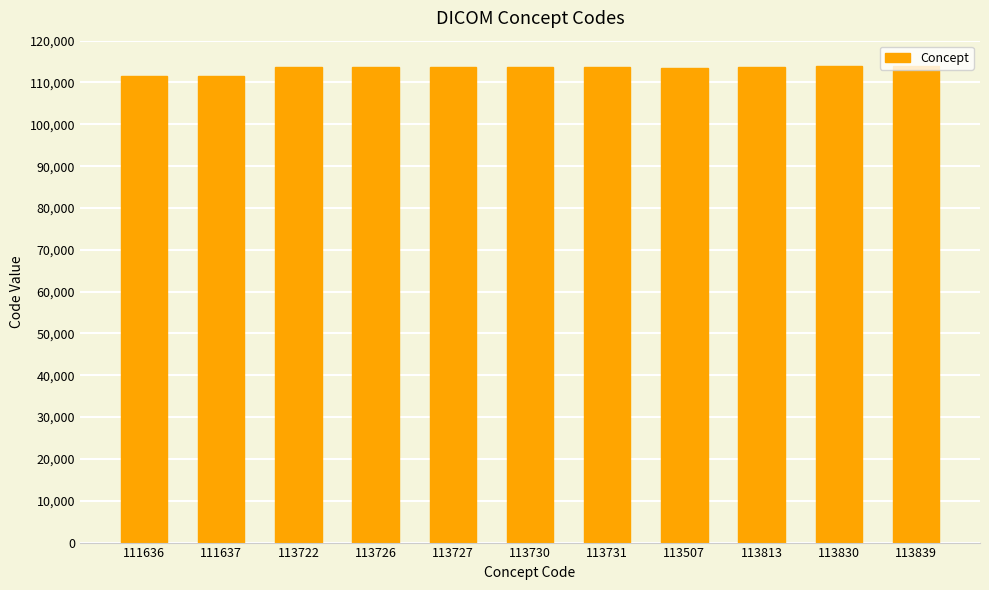

What is the ratio of the value at 111637 to the value at 113839?

1.0